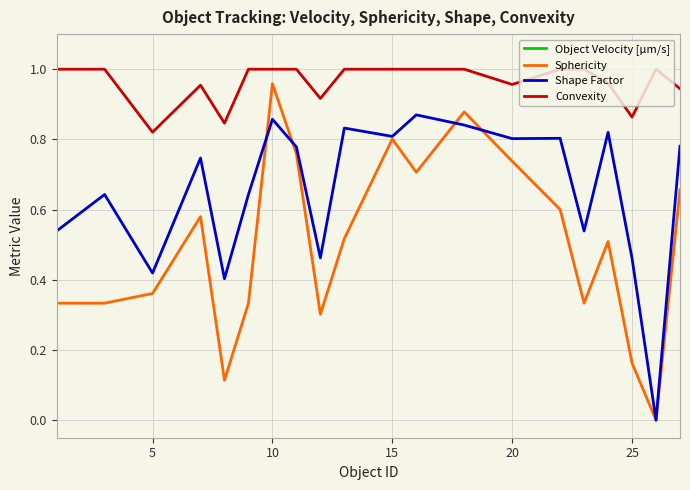

True or false: Sphericity and Convexity cross at least once.

False